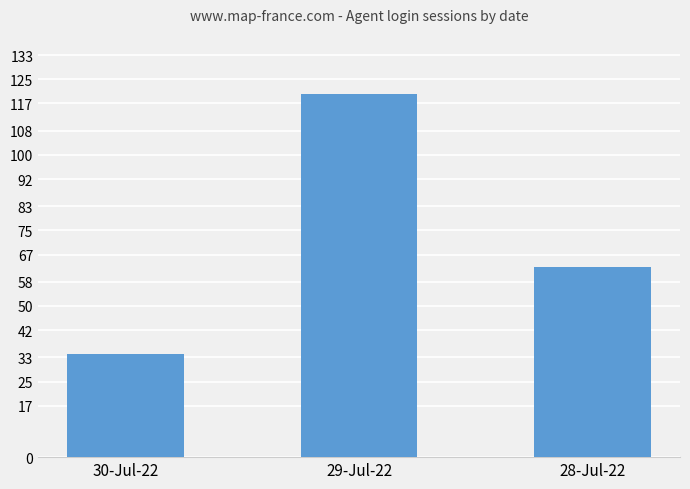

Which has a higher value, 29-Jul-22 or 30-Jul-22?

29-Jul-22